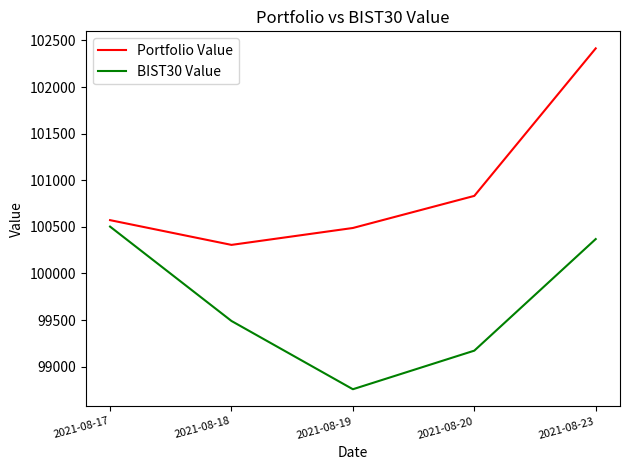

True or false: BIST30 Value and Portfolio Value cross at least once.

False